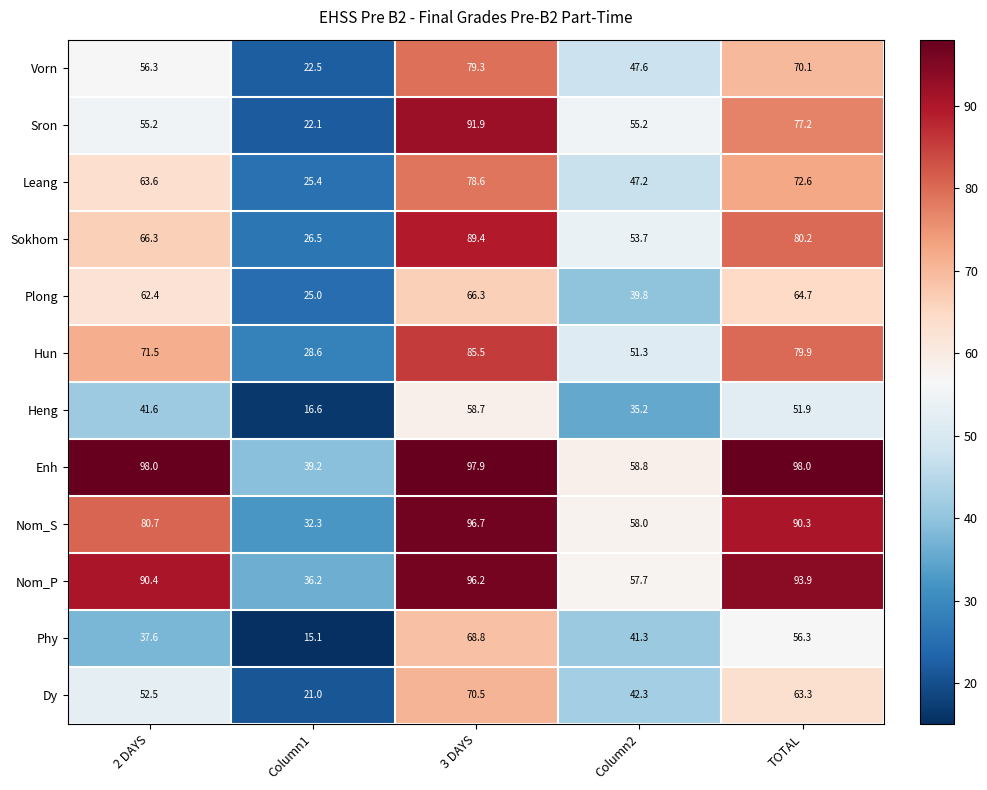

Rank the categories by Nom_S value from lowest to highest.

Column1, Column2, 2 DAYS, TOTAL, 3 DAYS